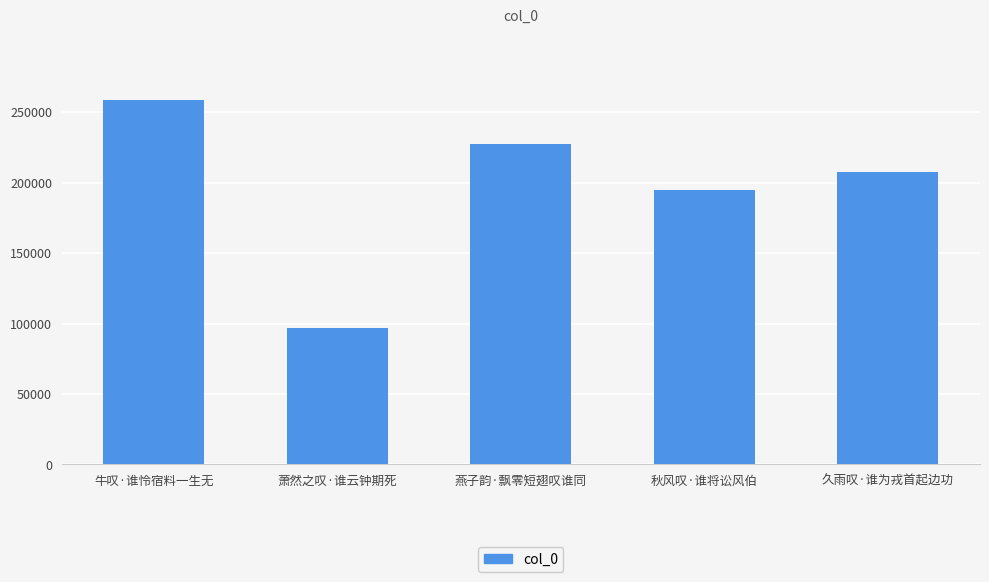

What is the label of the 1st bar from the right?

久雨叹·谁为戎首起边功